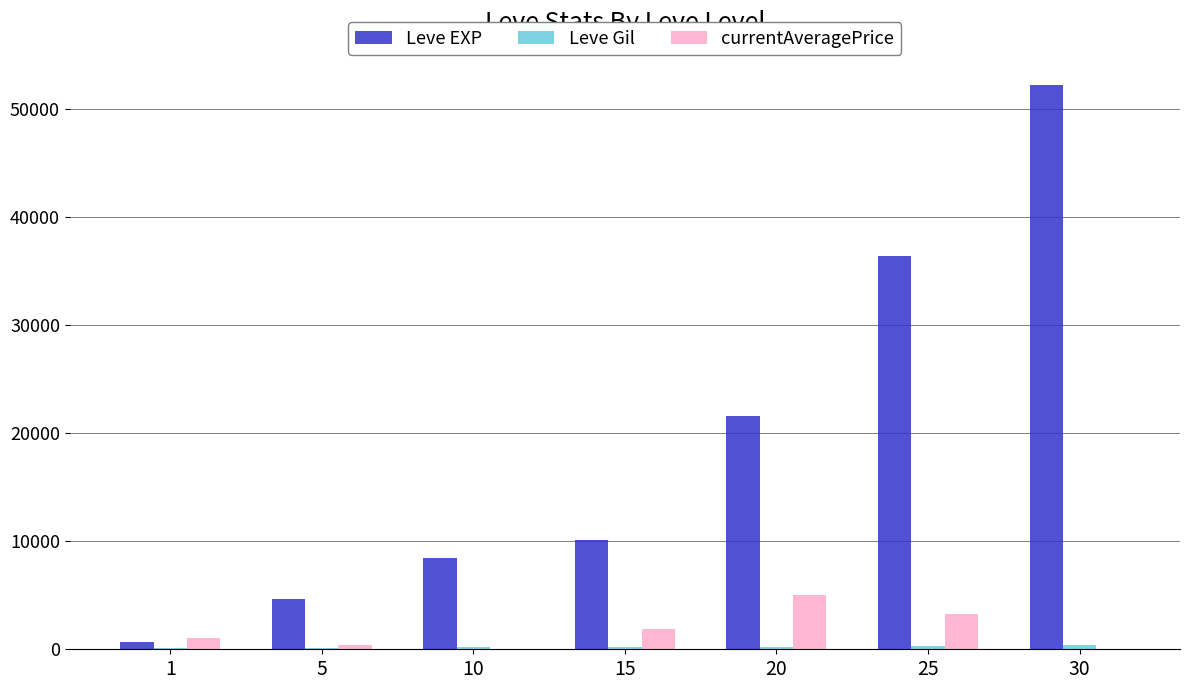

True or false: Leve EXP has a value of 36390 at 25.

True